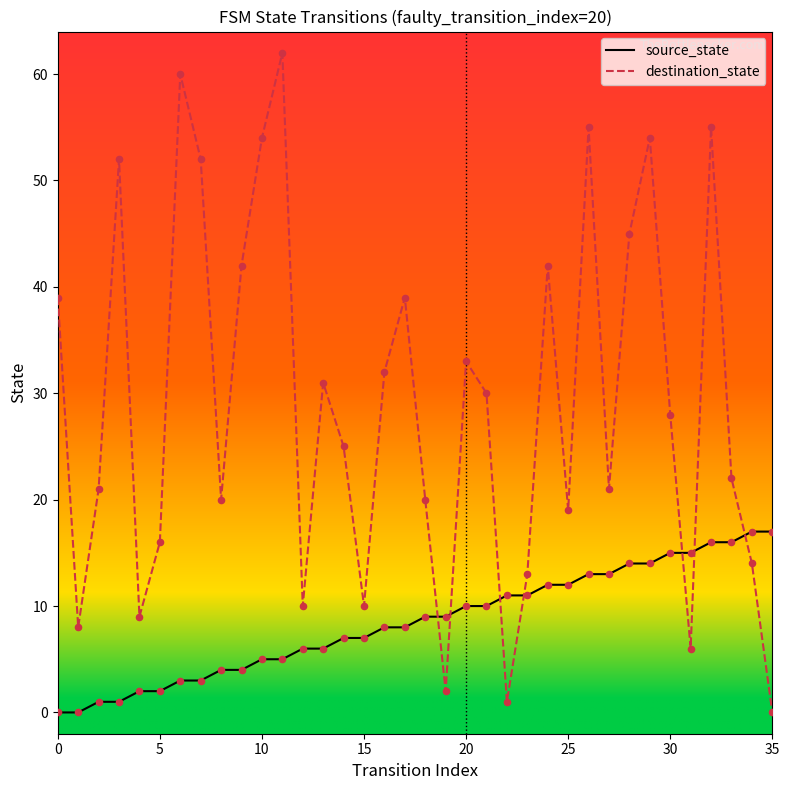

List the series in order of their overall mean, highest first.

destination_state, source_state